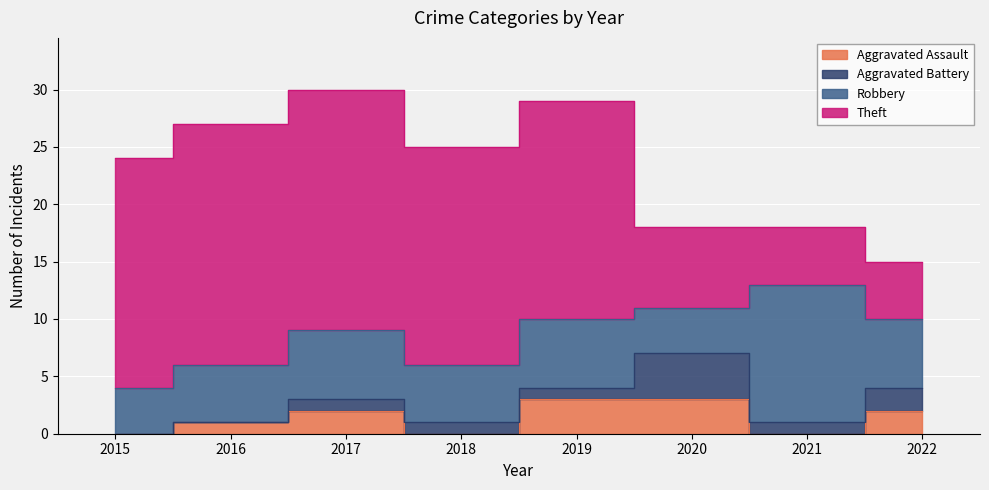

Is it true that Aggravated Assault equals 1 at 2022?

False